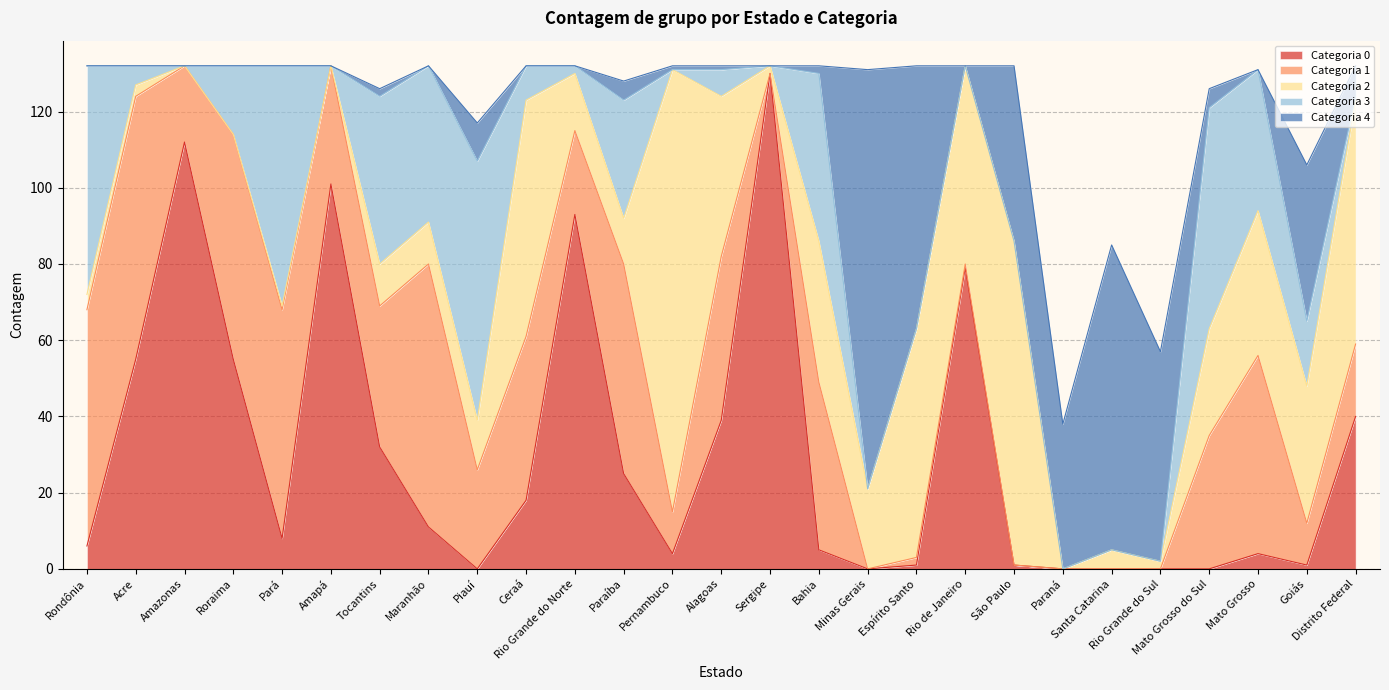

At which category does the chart reach its minimum across all series?

Piauí